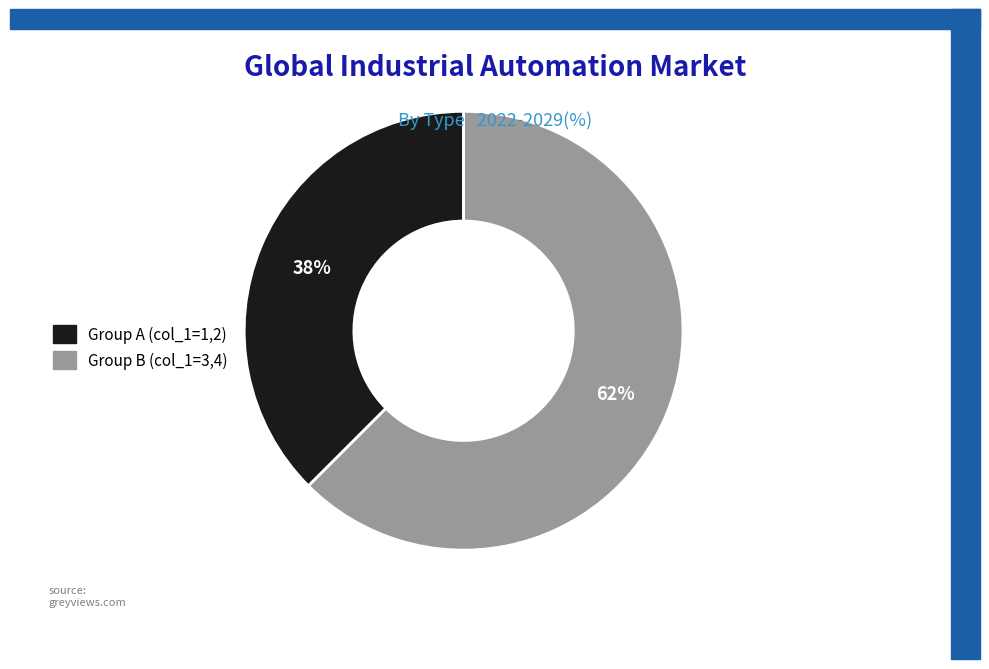

What is the ratio of the value at Group A (col_1=1,2) to the value at Group B (col_1=3,4)?

0.6